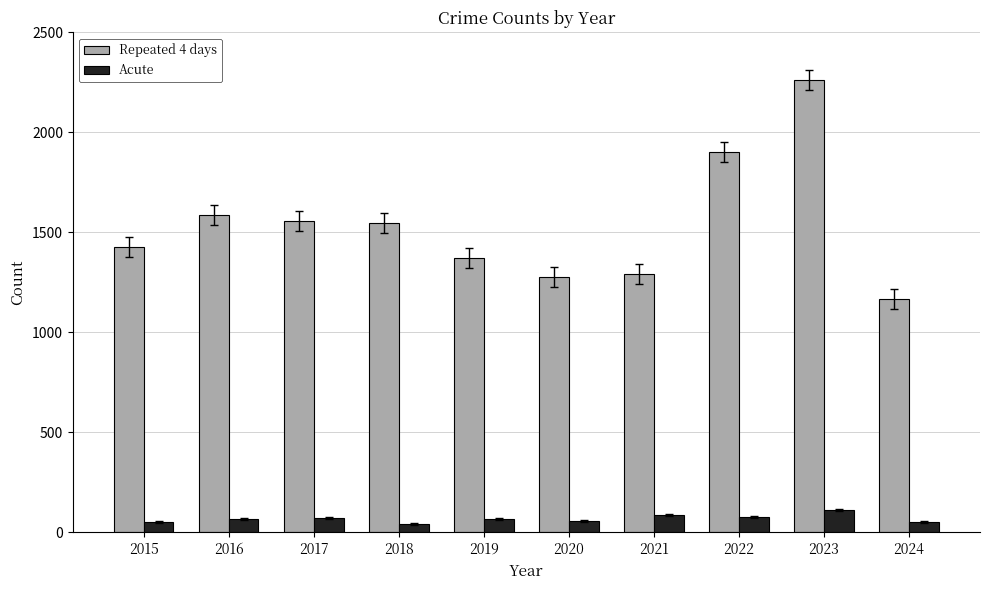

Rank the series by their maximum value, from lowest to highest.

Acute, Repeated 4 days